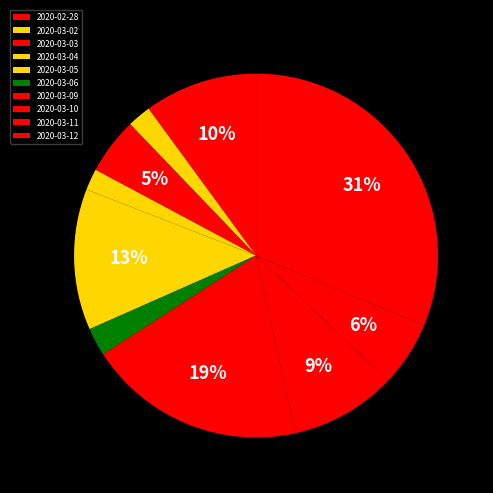

The 2020-03-05 slice represents 6% of the pie. True or false?

False